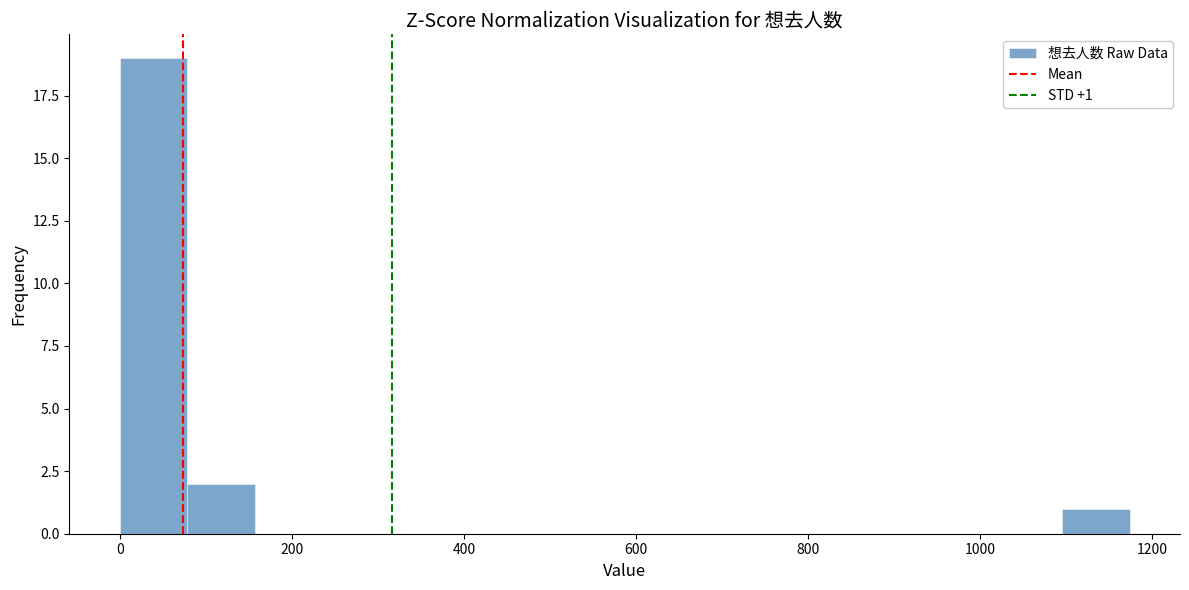

Read against the x-axis, roughly where is the centre of the tallest bar?

40